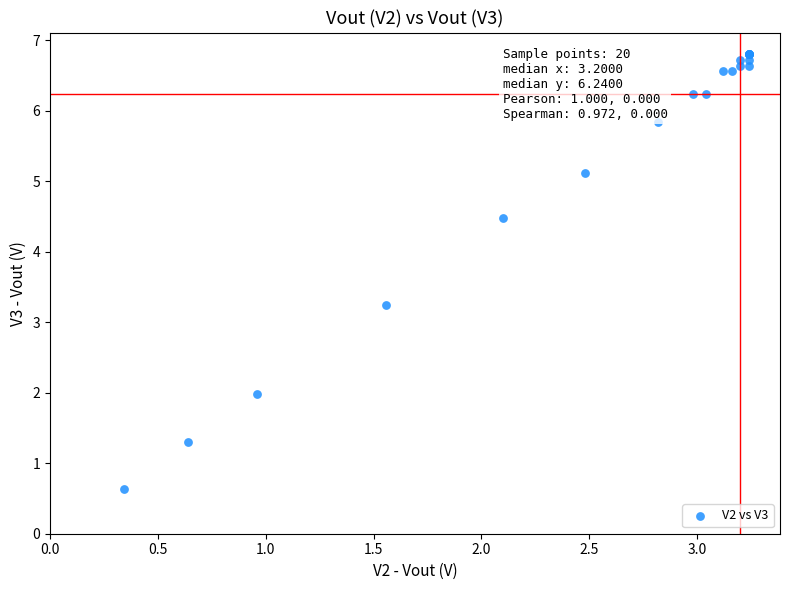

What Y value in the scatter plot is closest to 3?

3.2